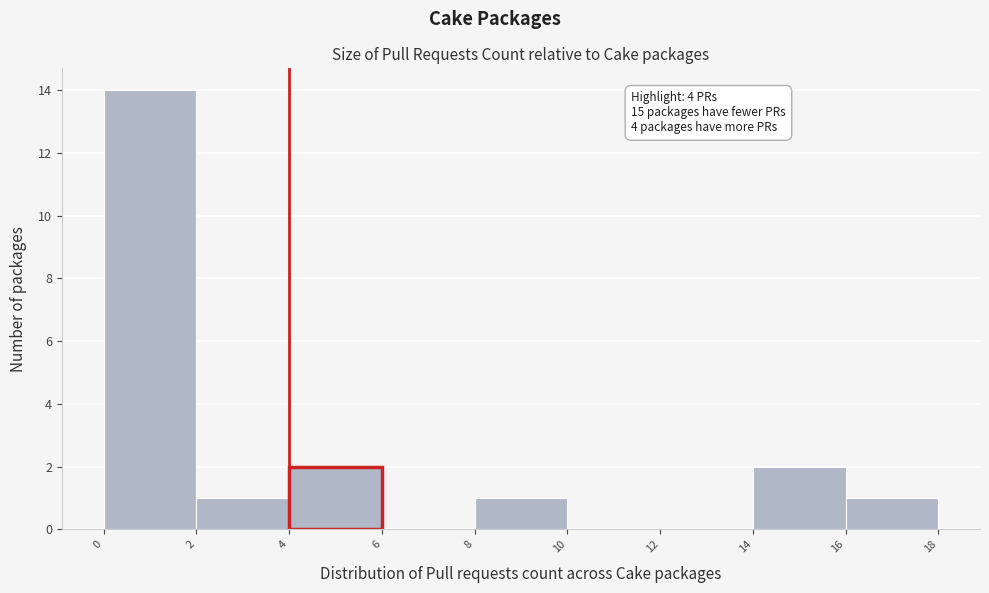

Over which range of the x-axis is the bar tallest?

0 to 2